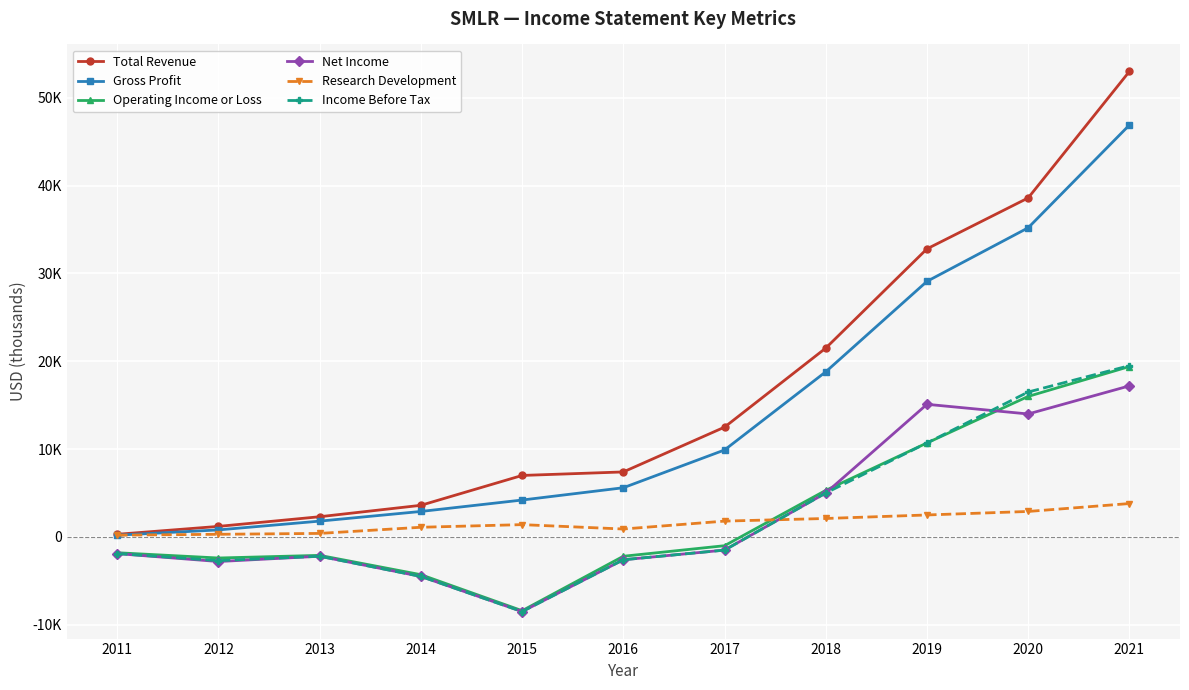

True or false: Operating Income or Loss has a value of 19400 at 2021.

True